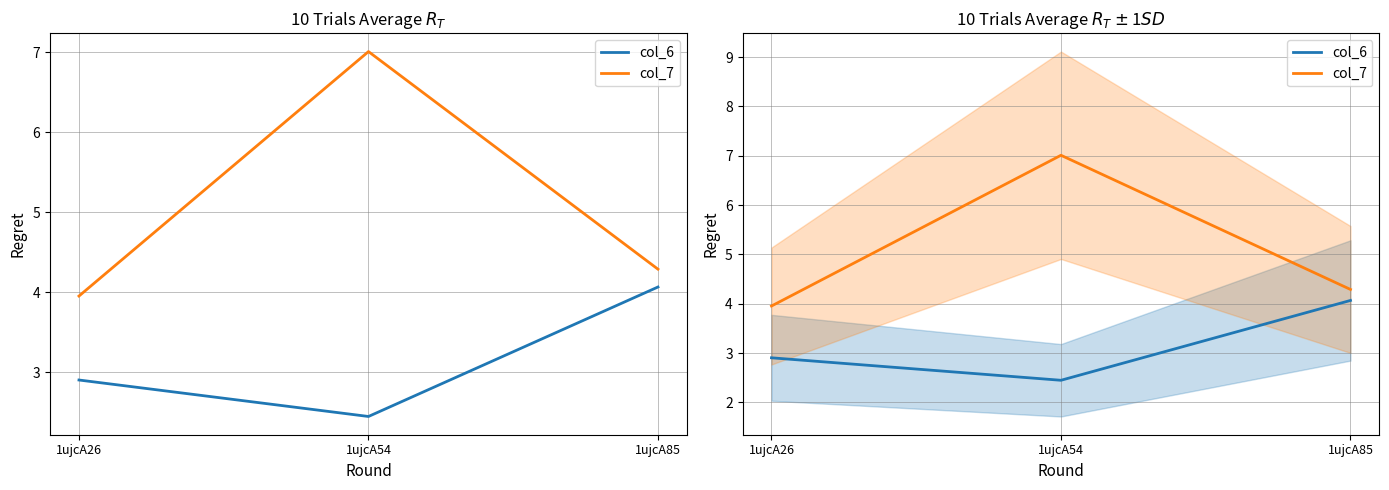

The col_6 series shows 2.9 at 1ujcA26. True or false?

True